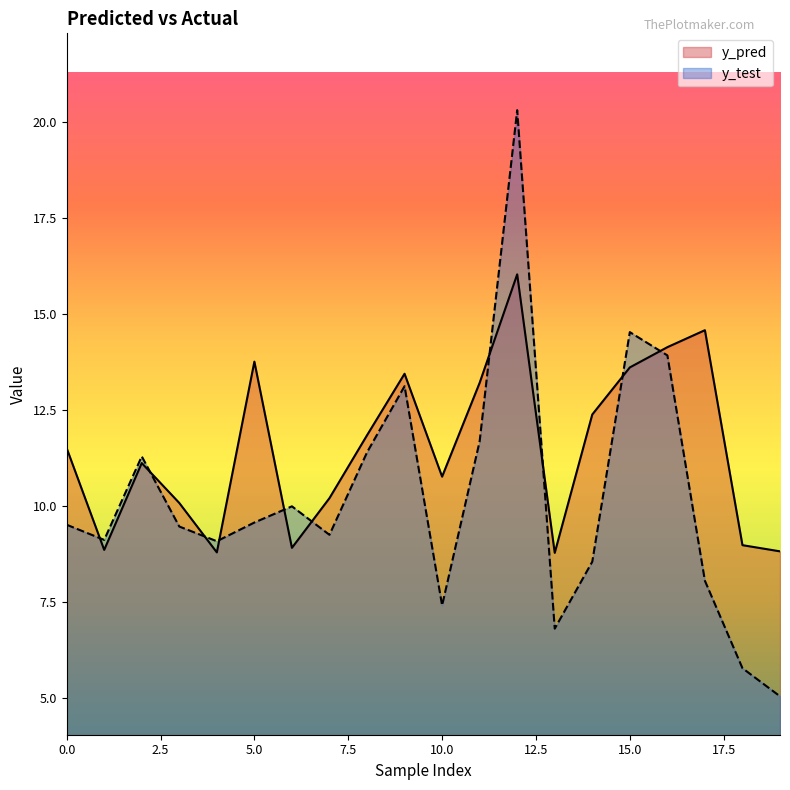

Does the chart have visible grid lines?

No